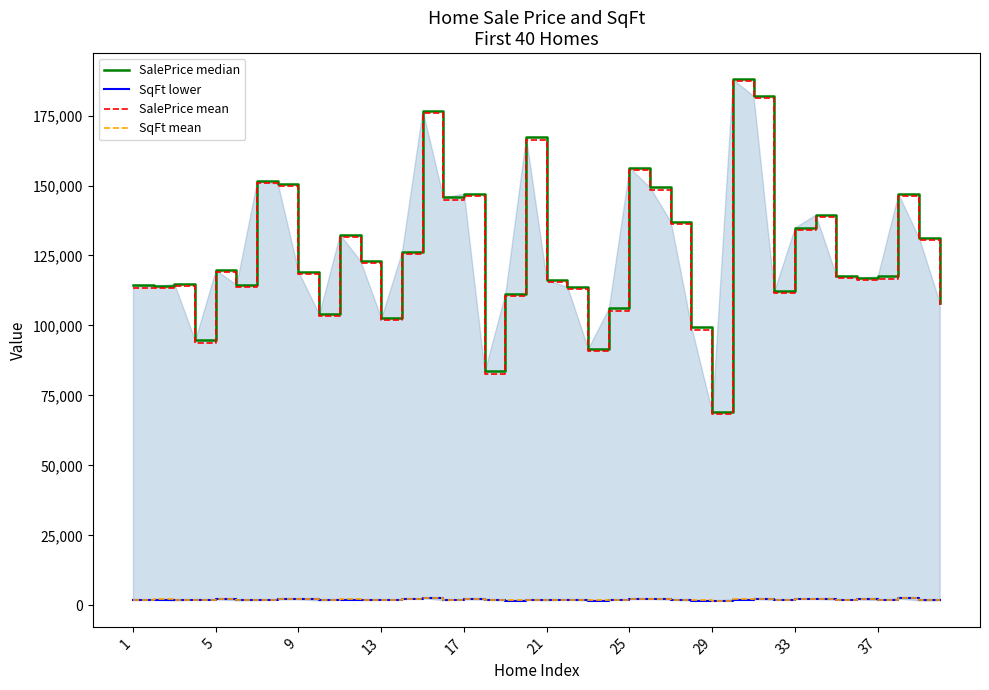

At how many categories does at least one series exceed 46152?

40